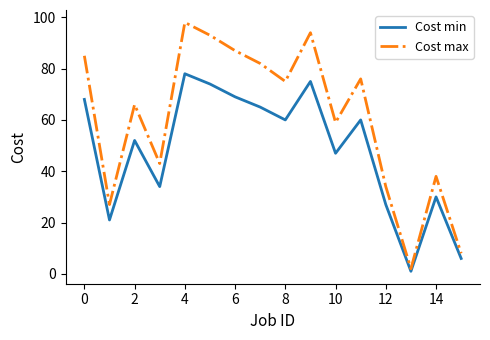

Which series has the widest spread of values?

Cost max